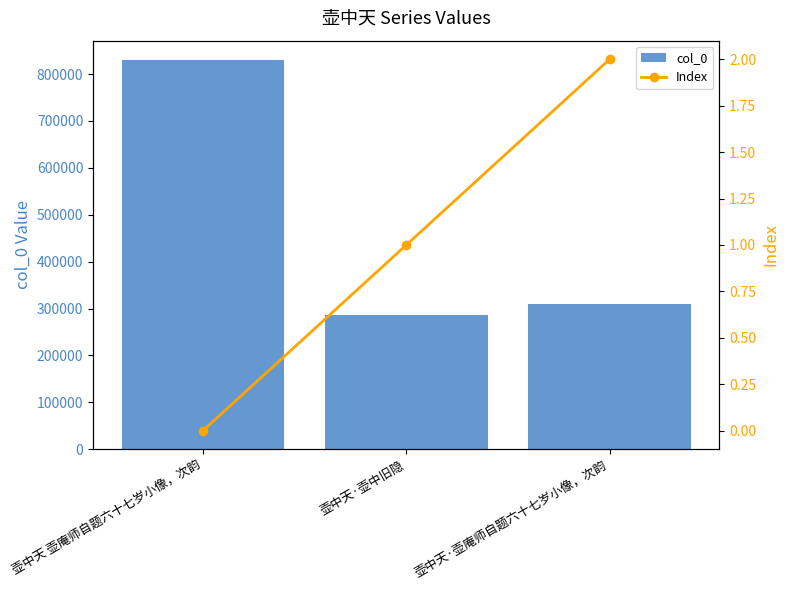

Which has a higher value, 壶中天·壶中旧隐 or 壶中天·壶庵师自题六十七岁小像，次韵?

壶中天·壶庵师自题六十七岁小像，次韵